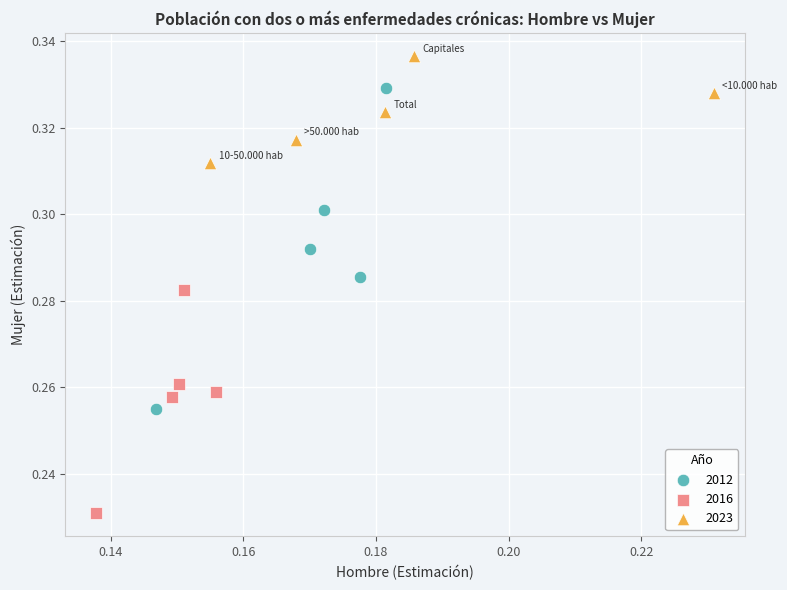

Which series reaches the minimum Y coordinate?

2016